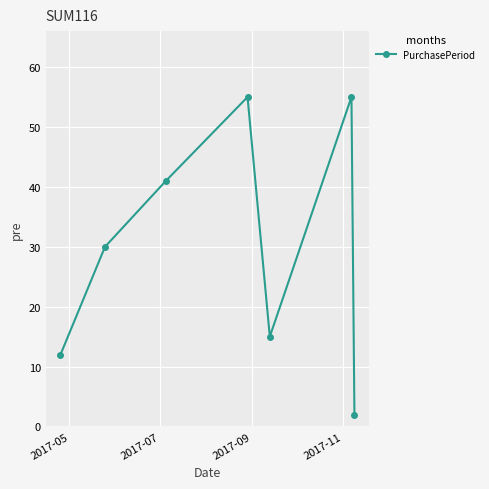

What is the value of the 6th point from the left?

55